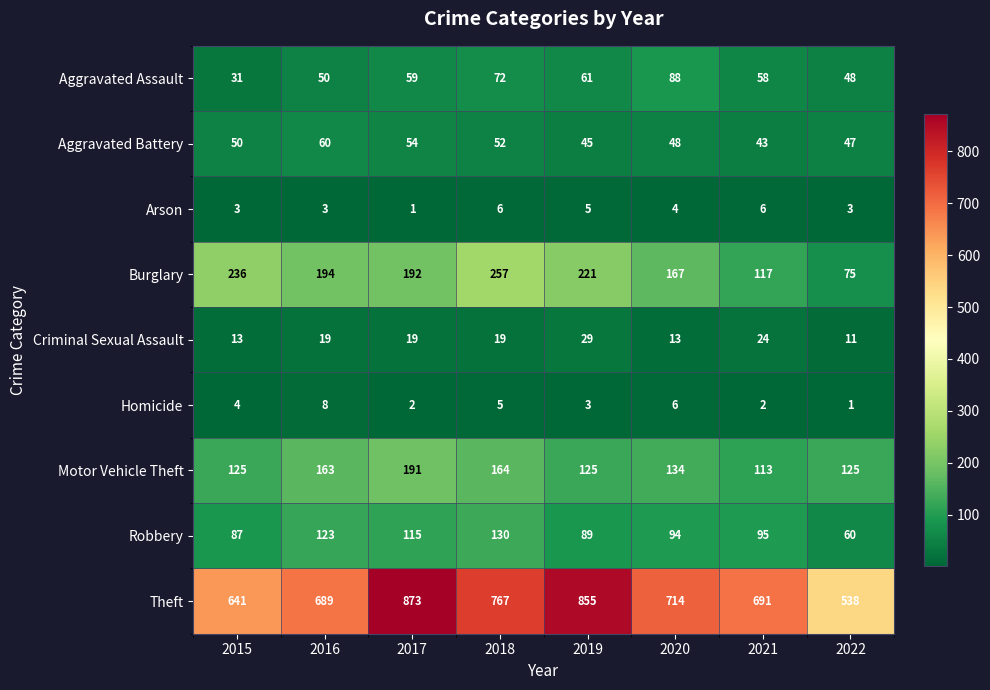

True or false: Aggravated Battery has a value of 60 at 2016.

True